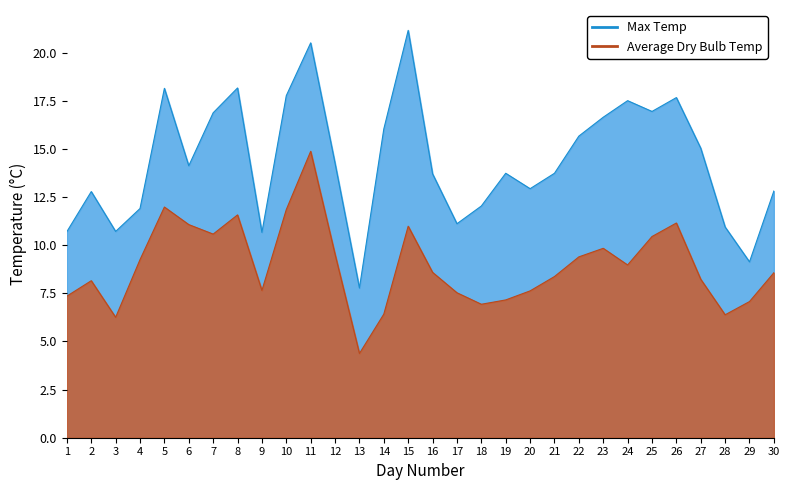

What is the approximate value of Max Temp at 24?

17.5